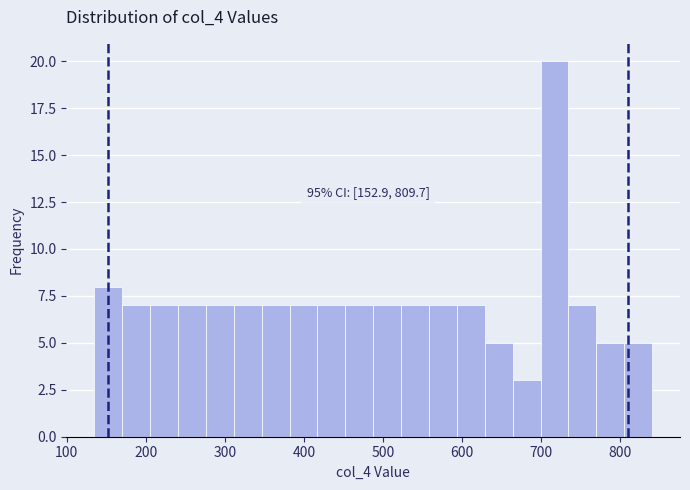

Read against the x-axis, roughly where is the centre of the tallest bar?

720